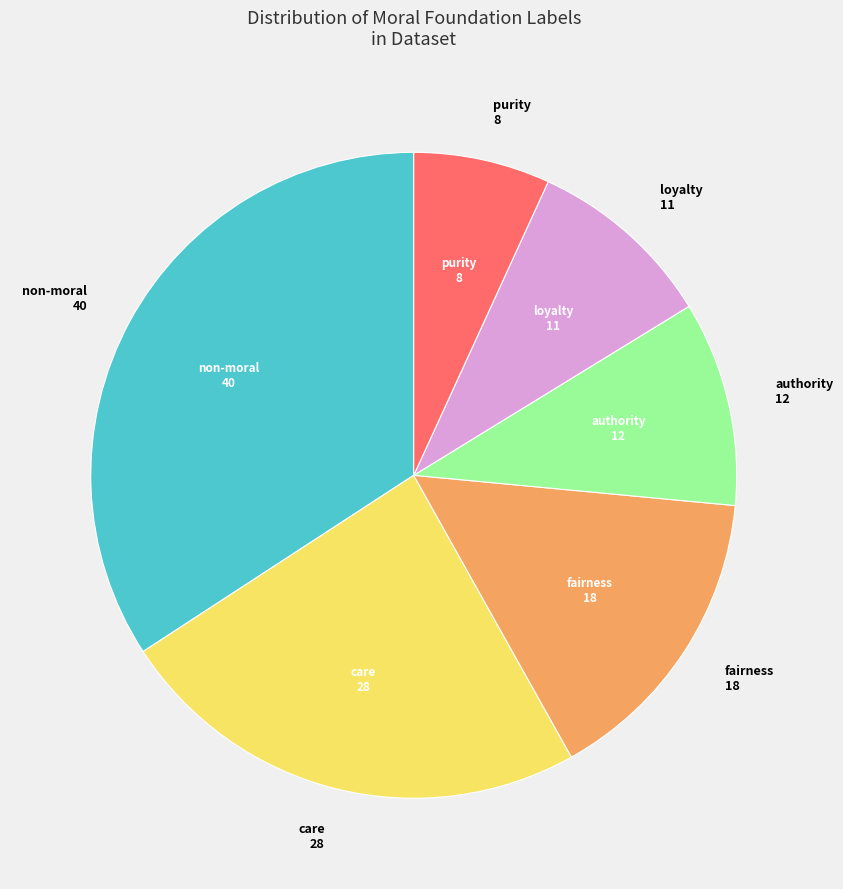

Is there a majority slice in this chart?

No